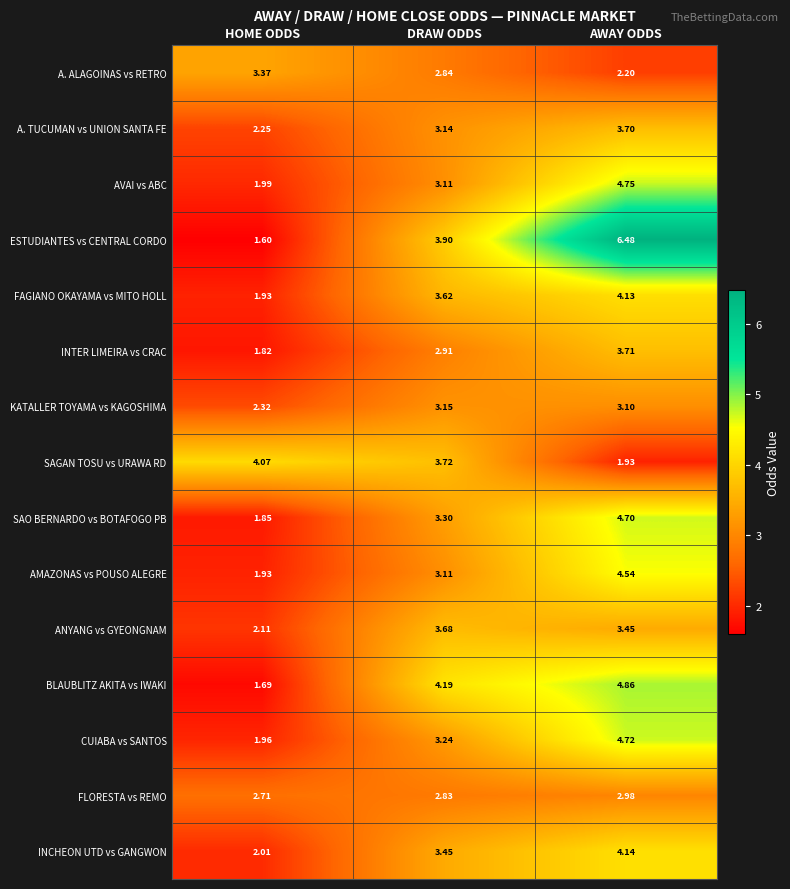

How many categories are shown in the chart?

3